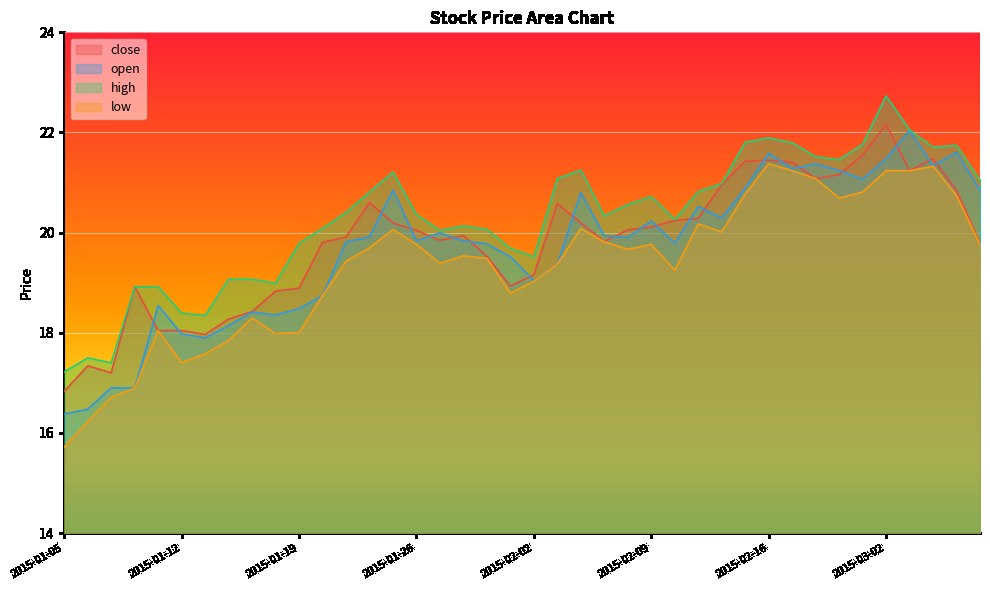

True or false: open and high intersect in this chart.

False